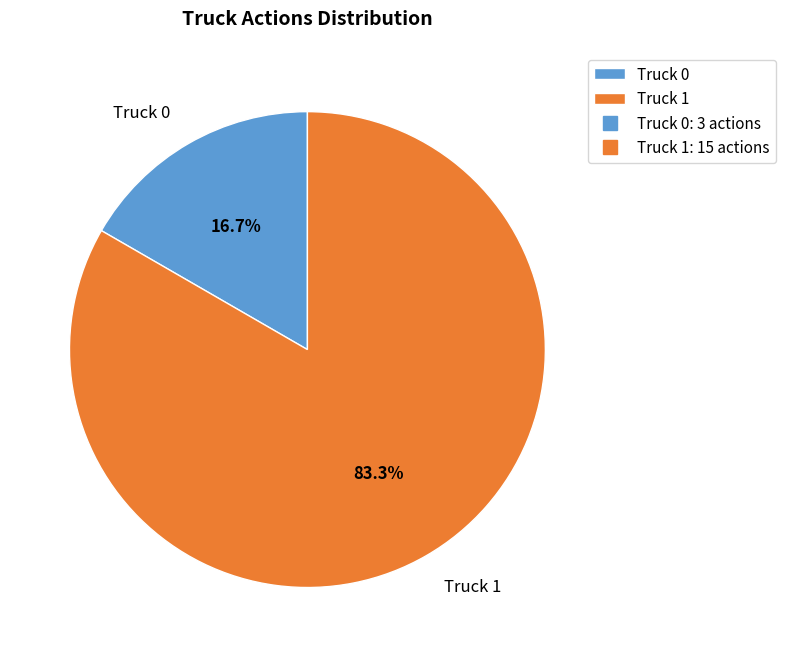

Is it true that Truck 0 is 25% of the pie?

False